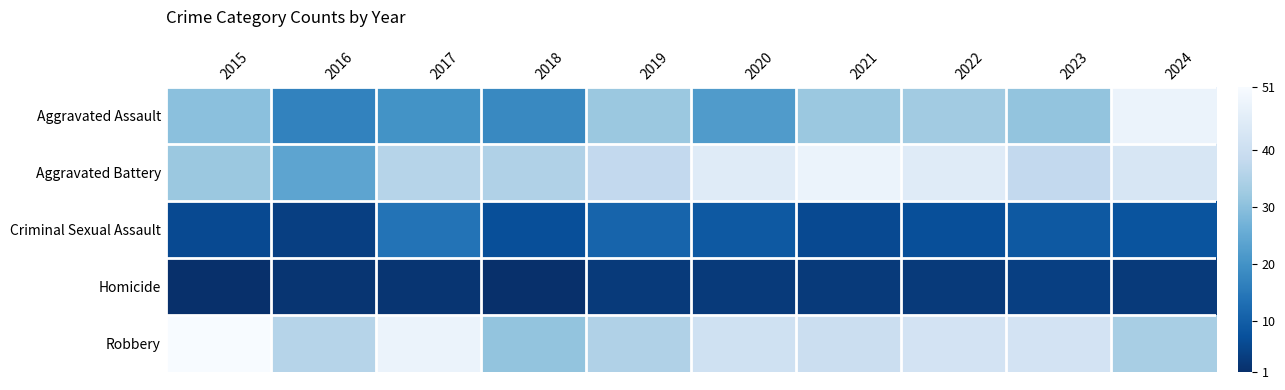

What is the smallest value displayed?

1